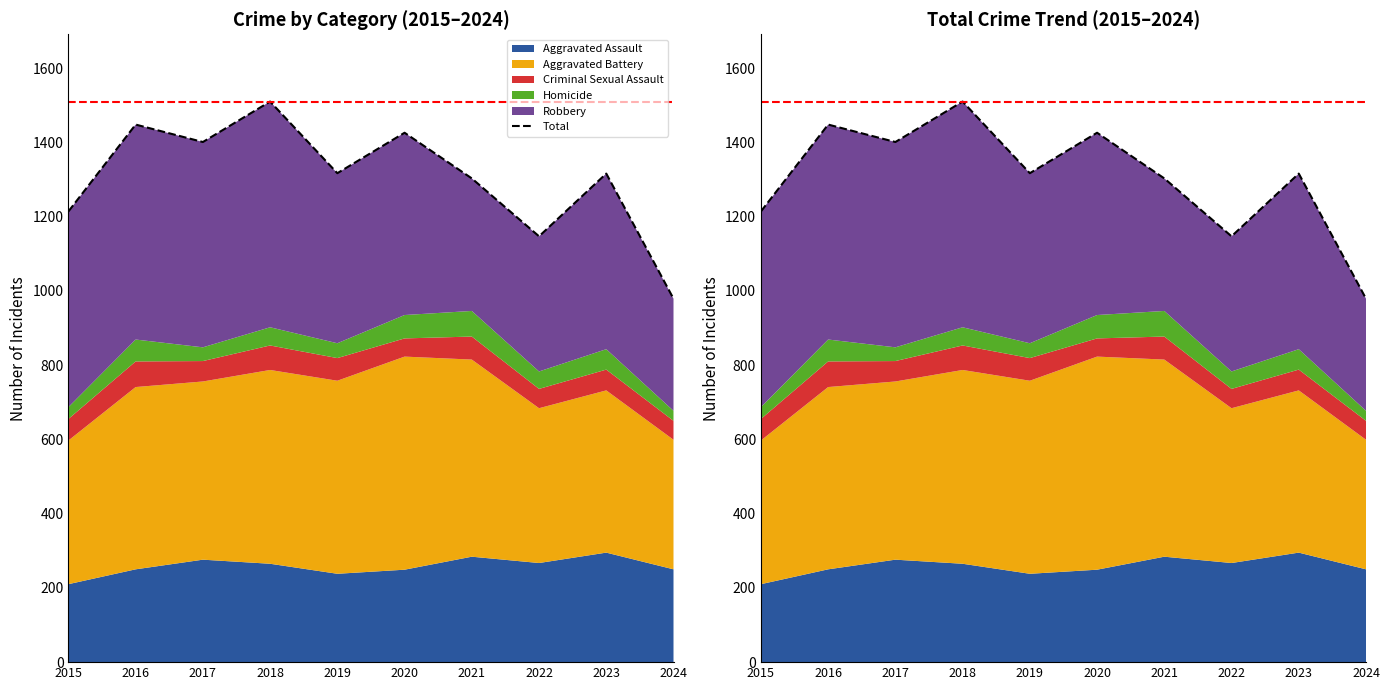

The chart shows a value of 1510 at 2018. True or false?

True